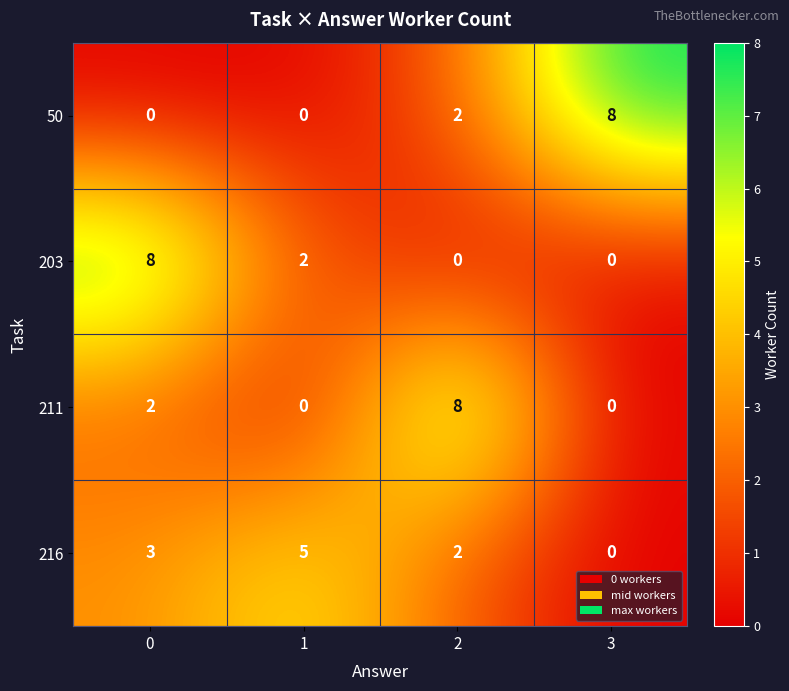

At how many categories does at least one series exceed 3?

4